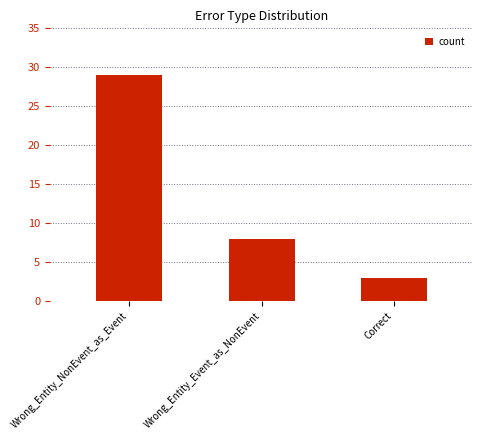

What is the average value?

13